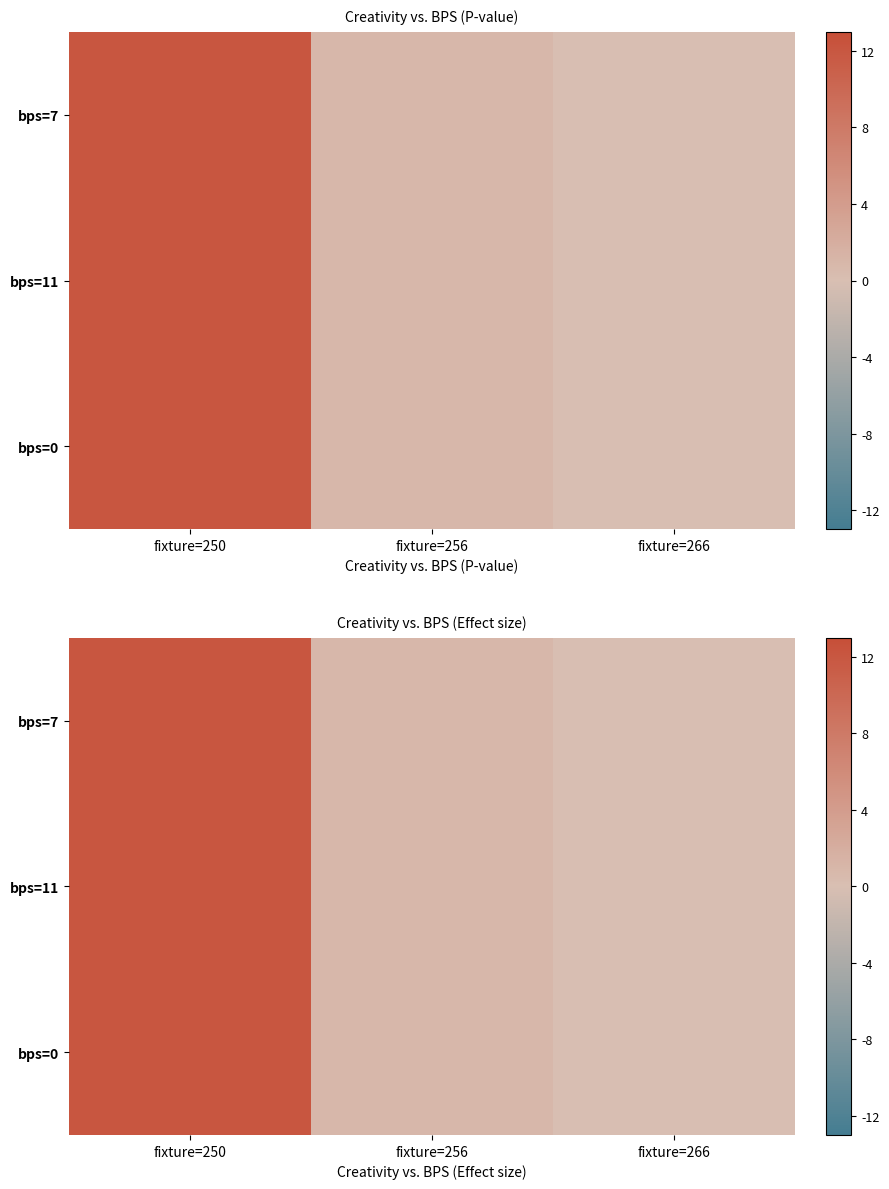

What is the difference between the bps=7 values at fixture=266 and fixture=250?

12.0